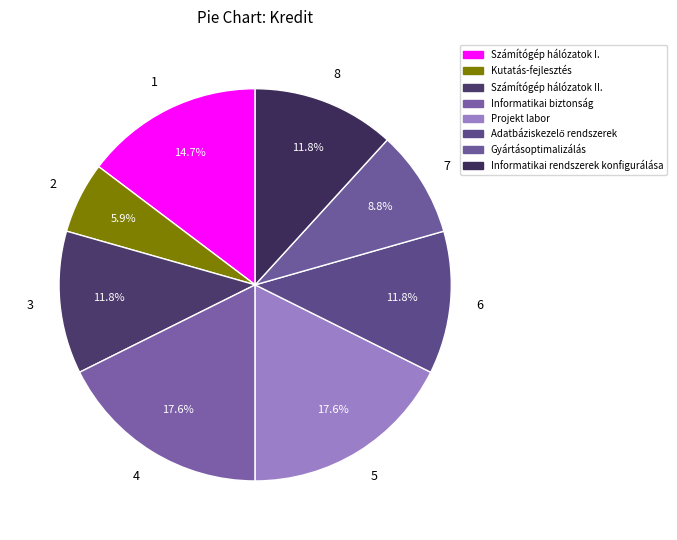

Count the number of slices in the pie.

8